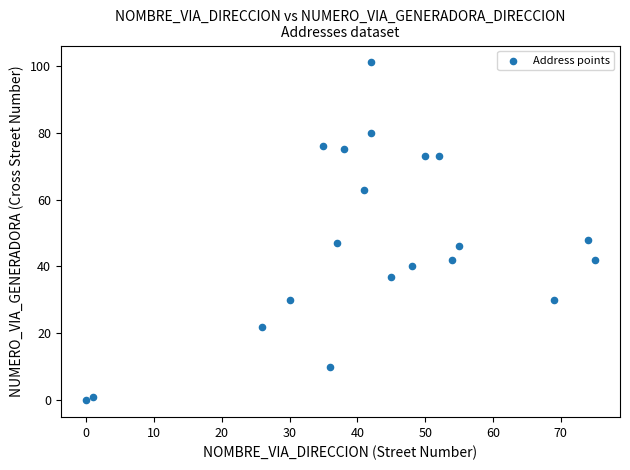

What is the range of X values (max minus min)?

75